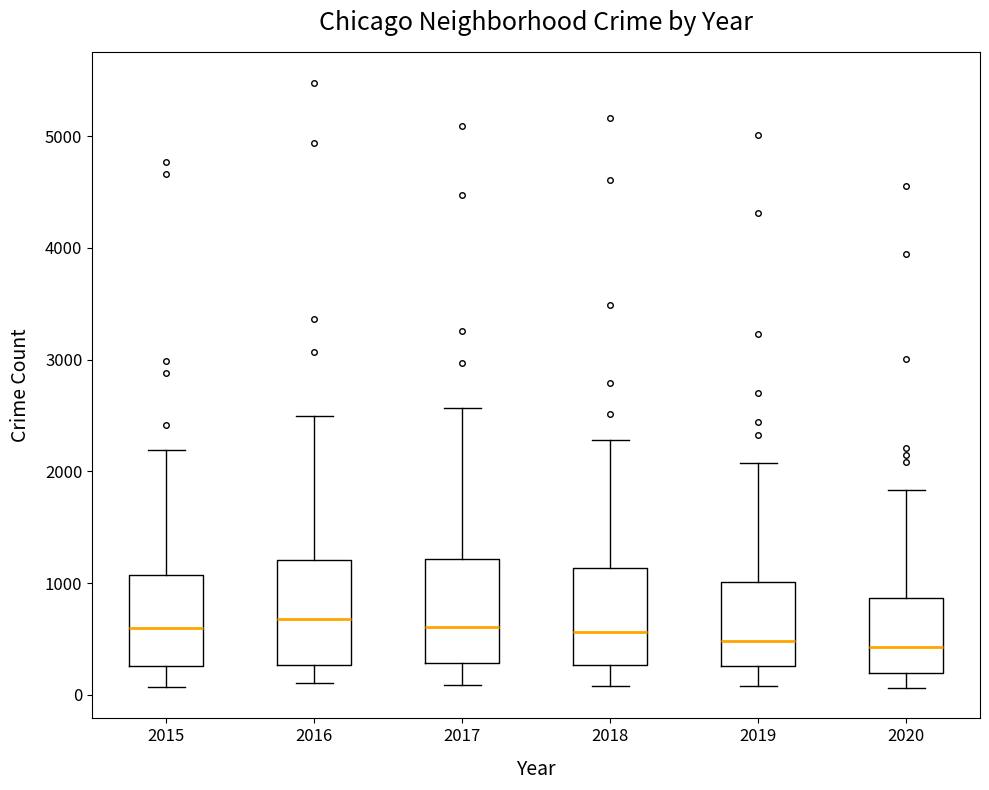

Reading left to right, transcribe this box plot: for each box, give where its median line is, the range the box spans, and where its two whiskers end, as read against the y-axis. The values are not printed on the chart, so give them approximately, as read against the axis.

2015: median 600, box 300 to 1100, whiskers 100 to 2200
2016: median 700, box 300 to 1200, whiskers 100 to 2500
2017: median 600, box 300 to 1200, whiskers 100 to 2600
2018: median 600, box 300 to 1100, whiskers 100 to 2300
2019: median 500, box 300 to 1000, whiskers 100 to 2100
2020: median 400, box 200 to 900, whiskers 100 to 1800